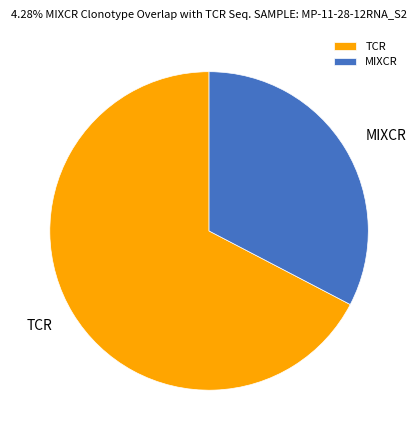

How many slices are in this pie chart?

2